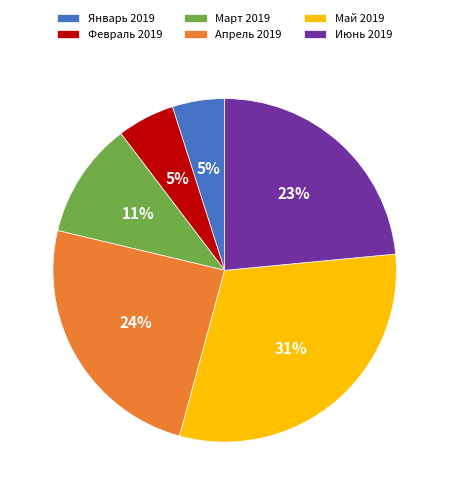

Which slice is the largest?

Май 2019